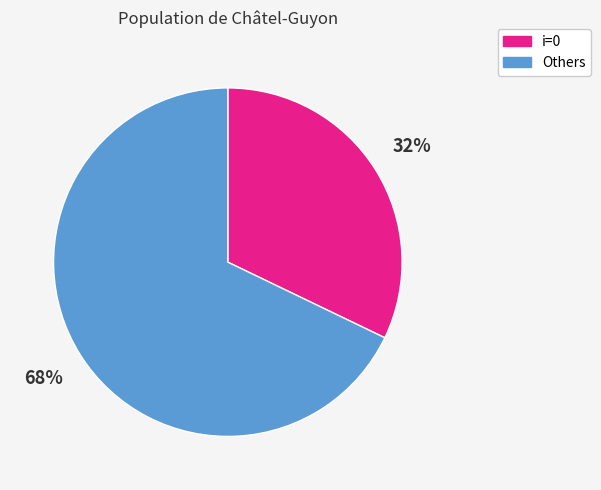

How many slices are in this pie chart?

2